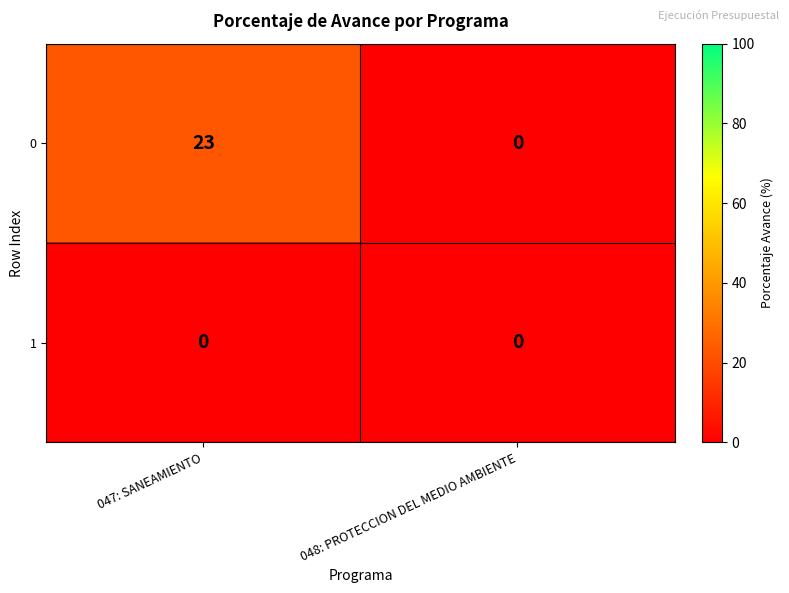

Which series changed the most between 047: SANEAMIENTO and 048: PROTECCION DEL MEDIO AMBIENTE?

0